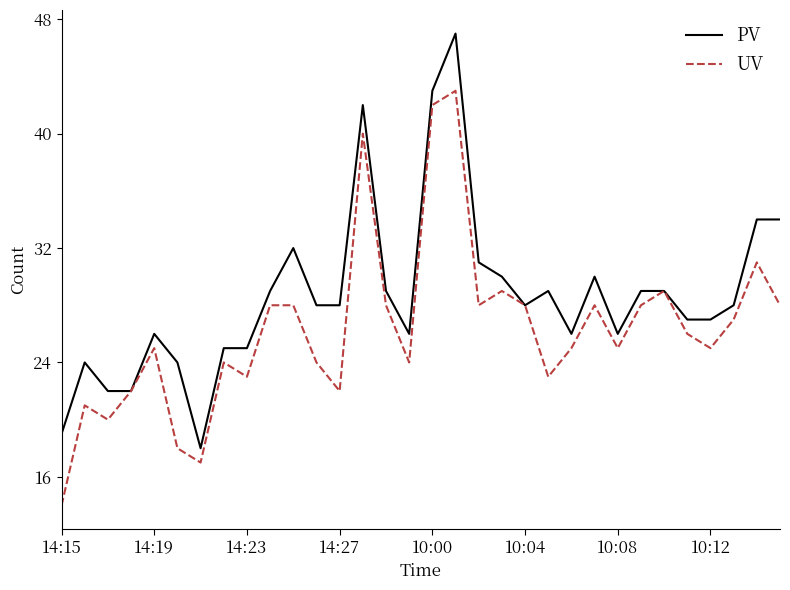

List the series in order of their peak value, highest first.

PV, UV